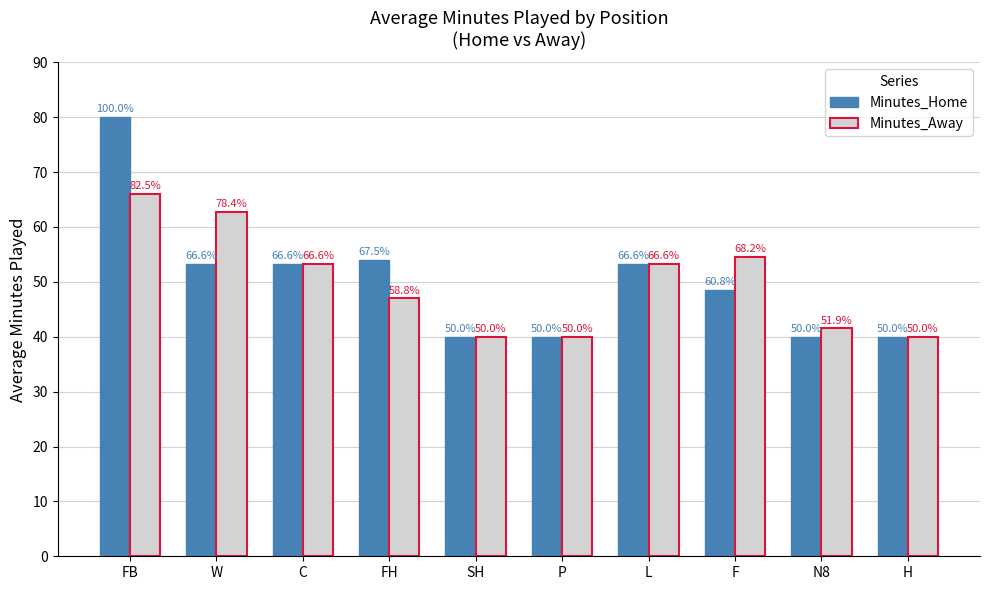

Which category has the highest value across all series?

FB